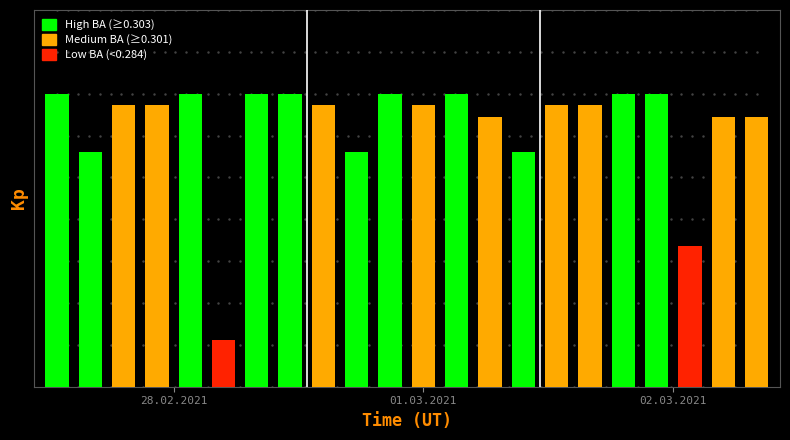

What is the maximum value shown in the chart?

7.0